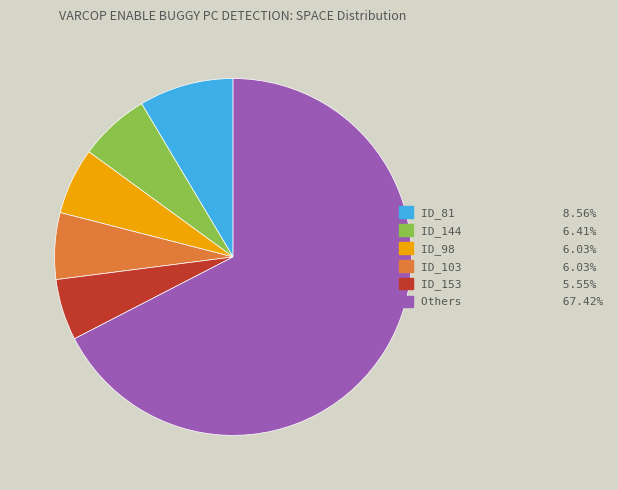

Is there a majority slice in this chart?

Yes